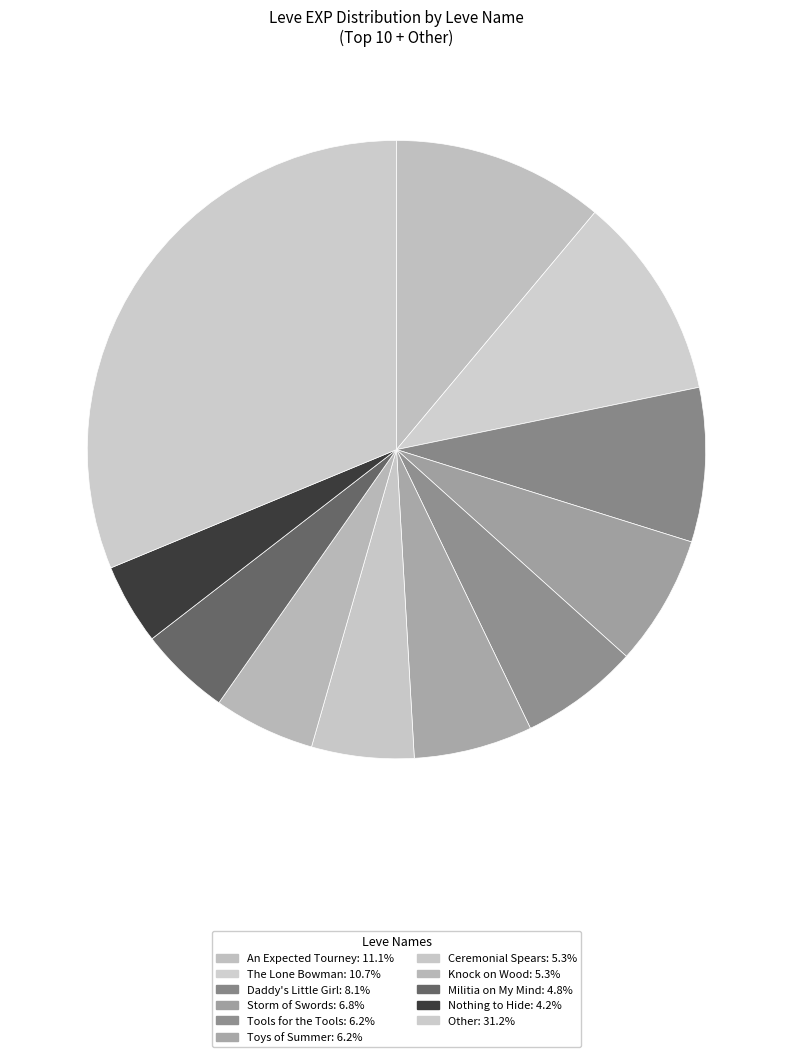

How many segments does this pie chart have?

11